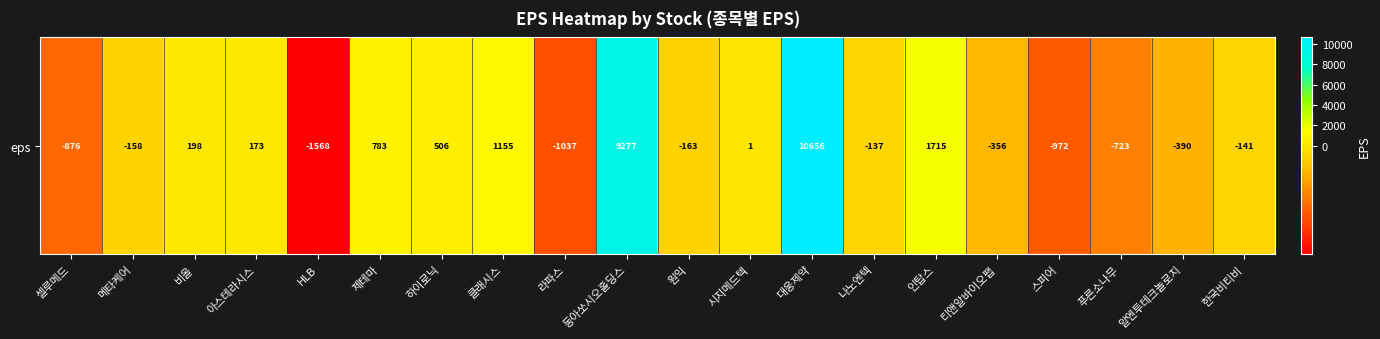

Which category has the lowest value across all series?

HLB